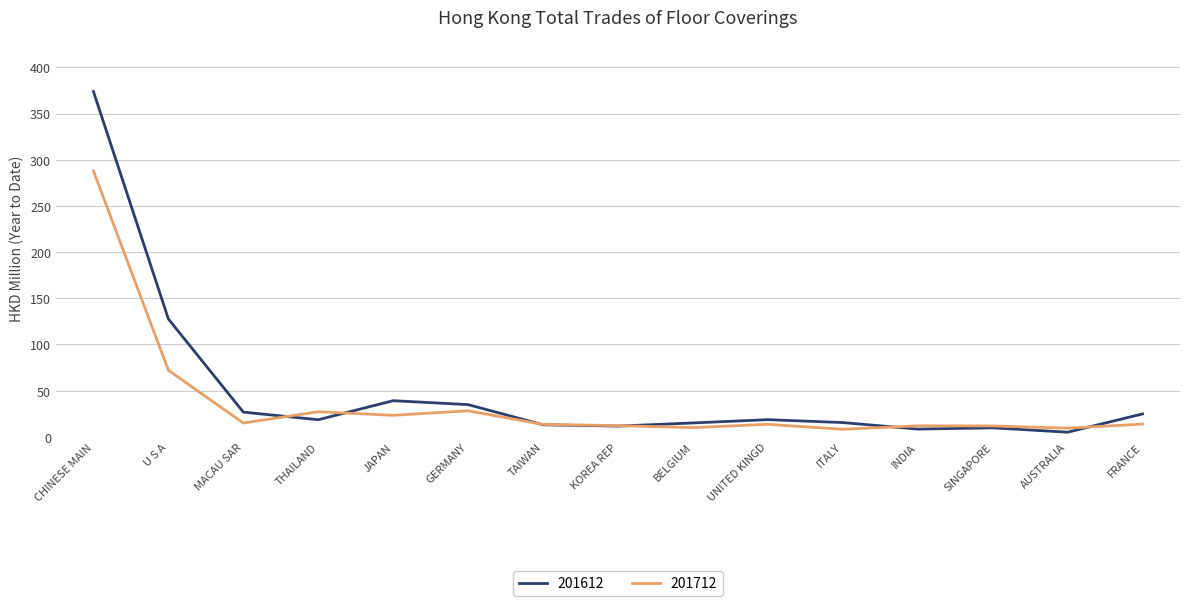

Which series has the largest total across all categories?

201612